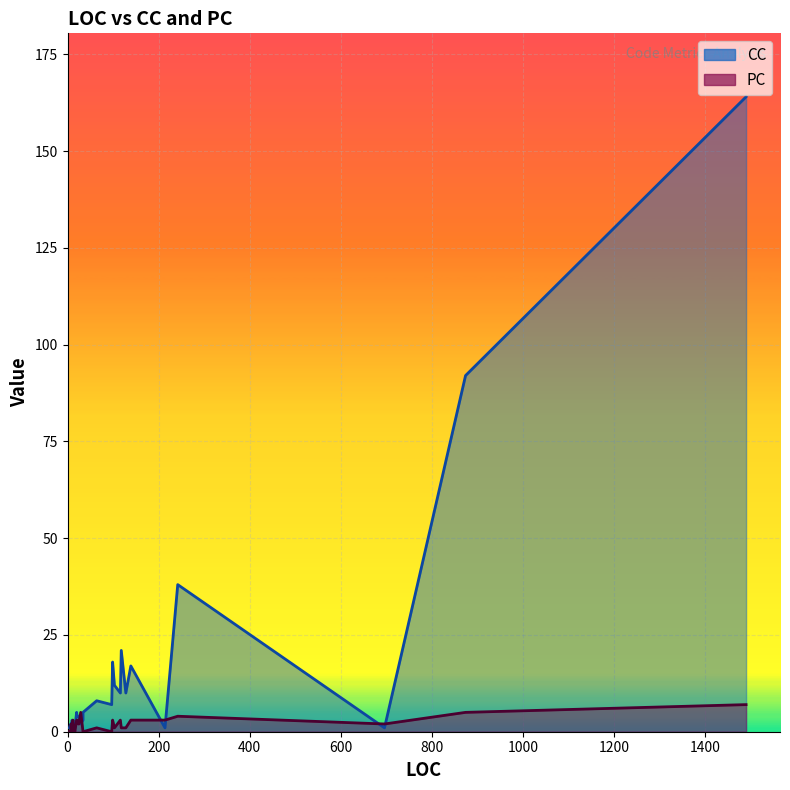

What is the difference between the PC values at 7 and 15?

1